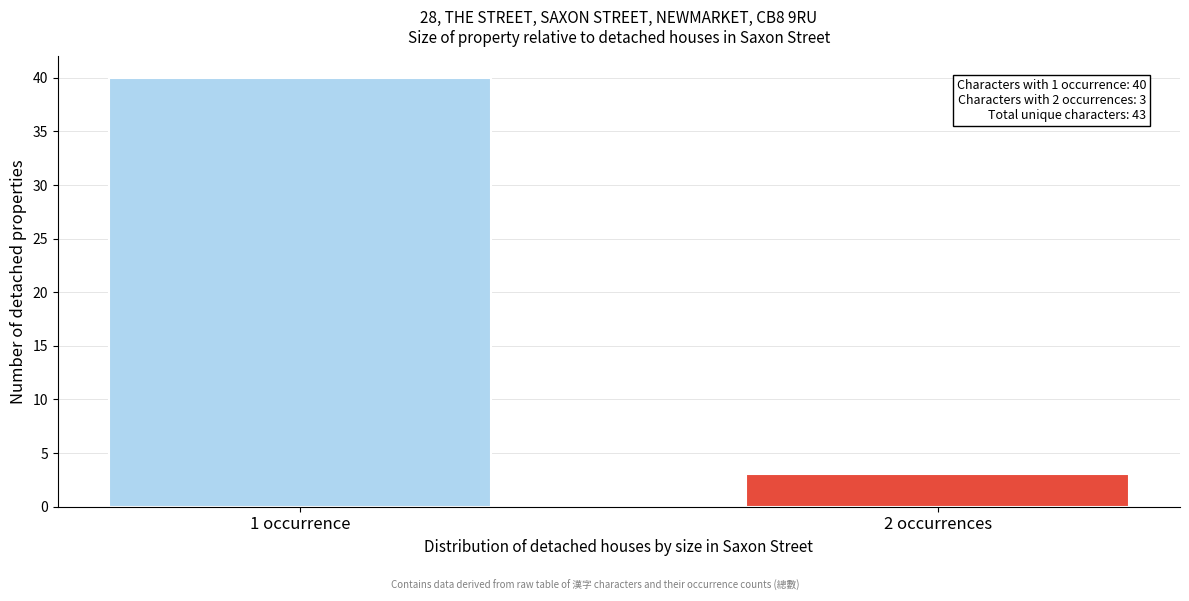

Reading left to right, list all the values displayed in this chart.

40	3